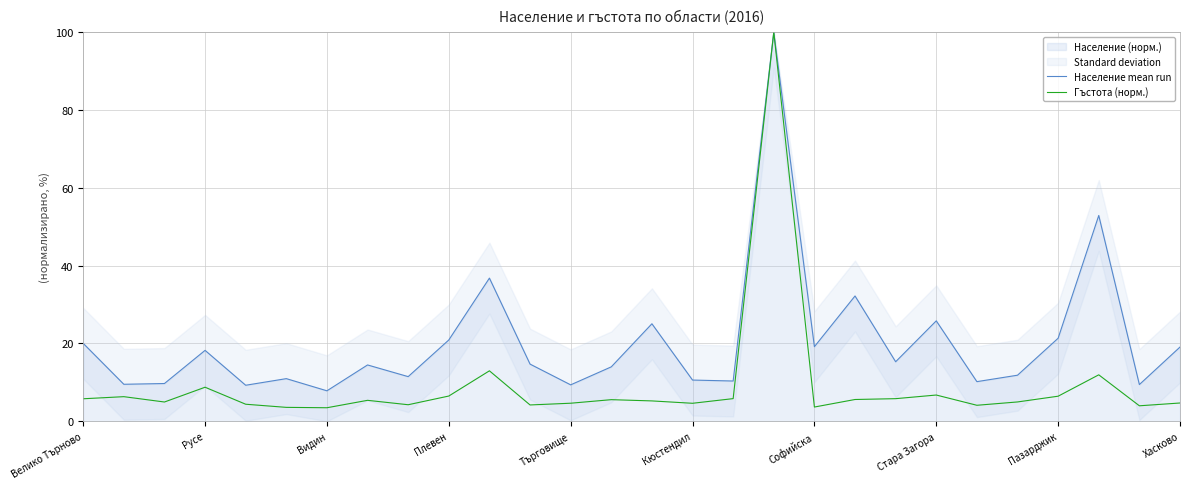

Where is Население mean run nearest to the value 53?

25